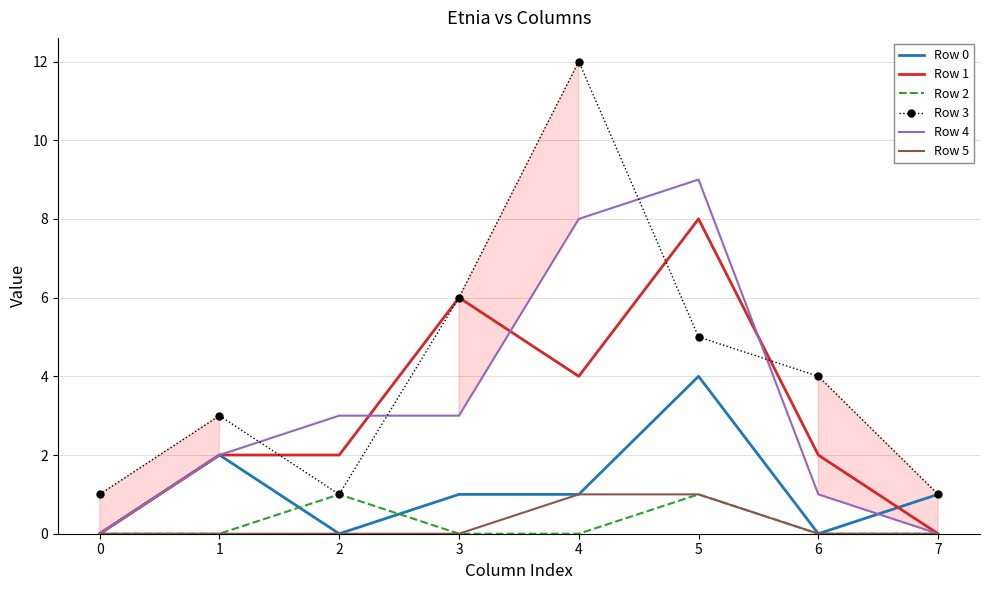

Is the value of Row 2 at 3 greater than the value of Row 3 at 6?

No